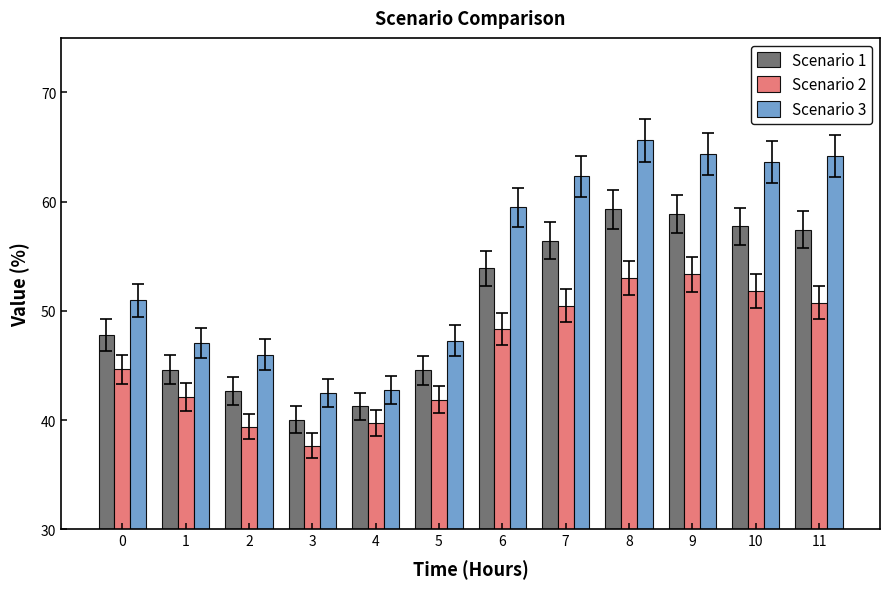

What is the value of the Scenario 3 bar at the 1st from the left?

51.0